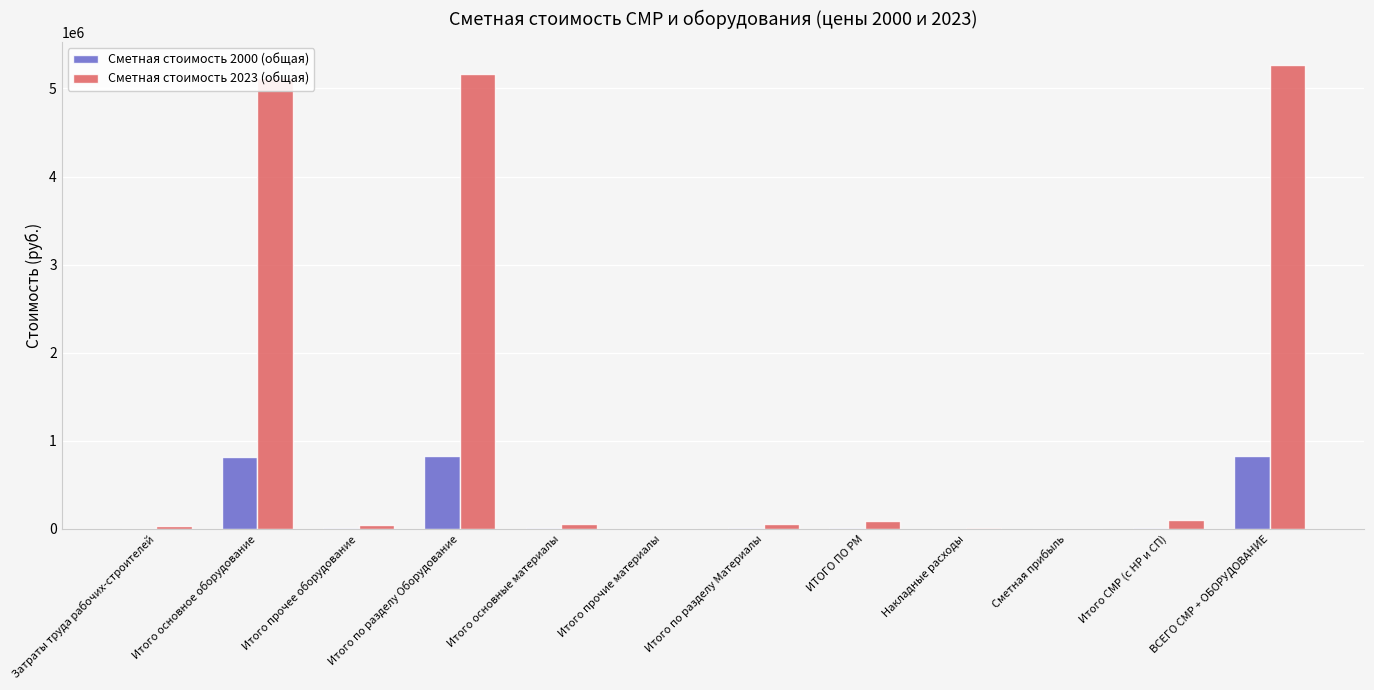

Is it true that Сметная стоимость 2023 (общая) equals 7279276.6 at ВСЕГО СМР + ОБОРУДОВАНИЕ?

False